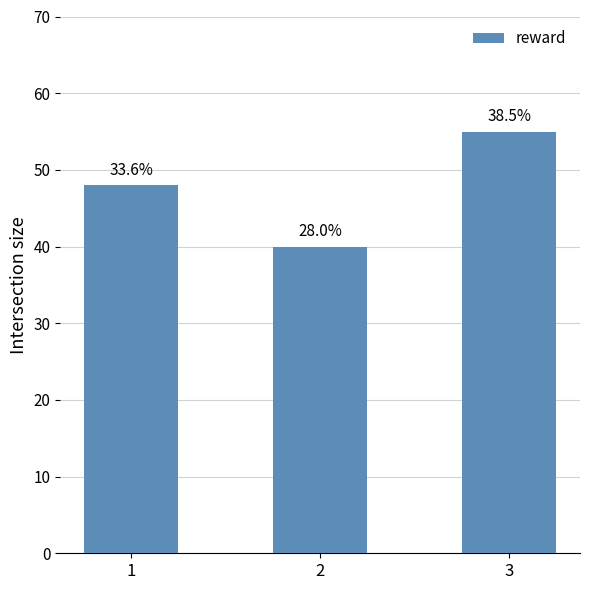

What is the value of the 2nd bar from the left?

40